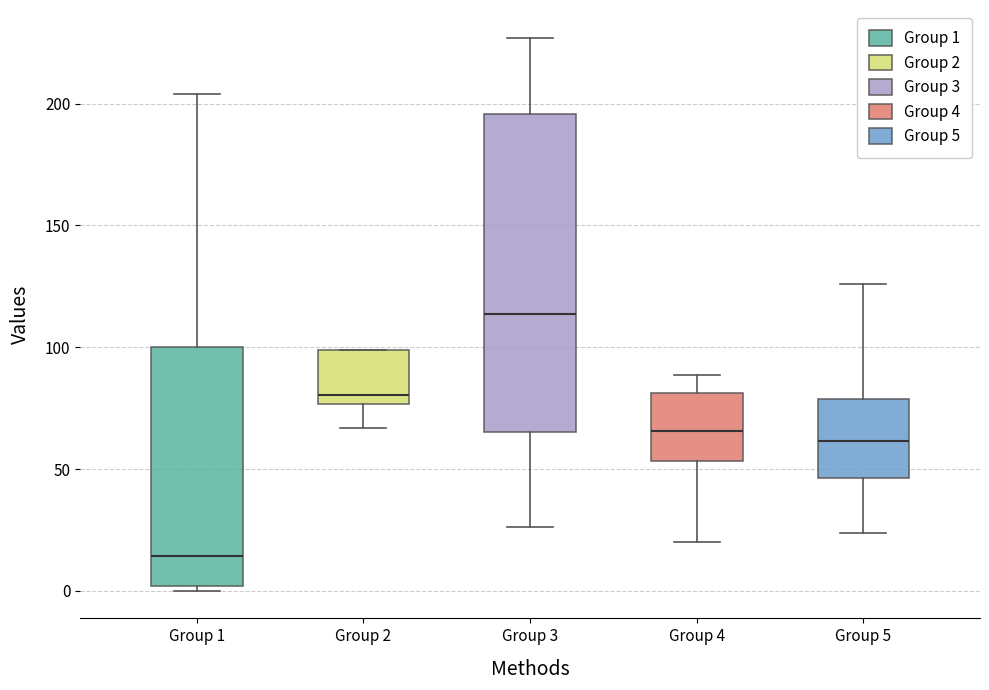

Which box's median line is the highest?

Group 3